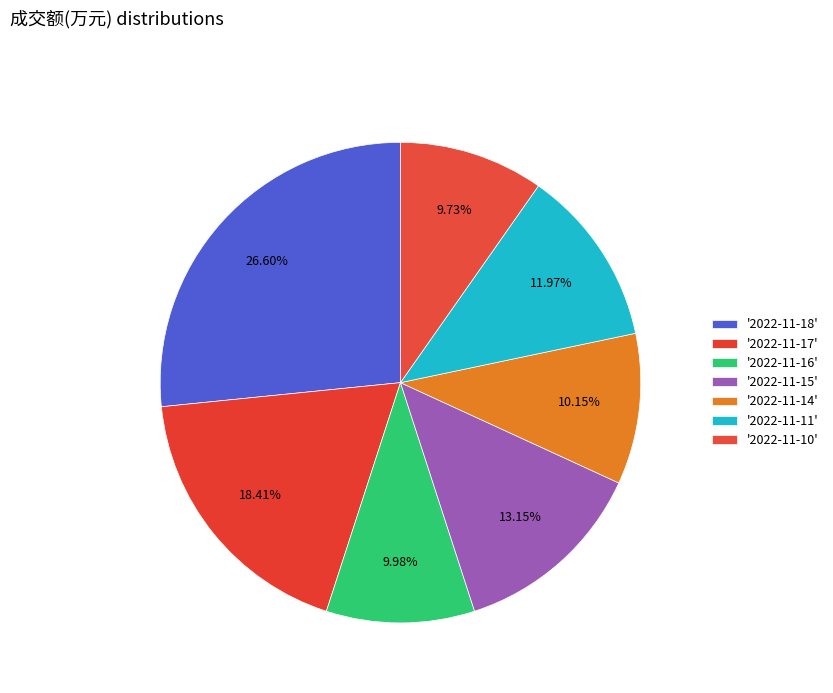

Count the number of slices in the pie.

7